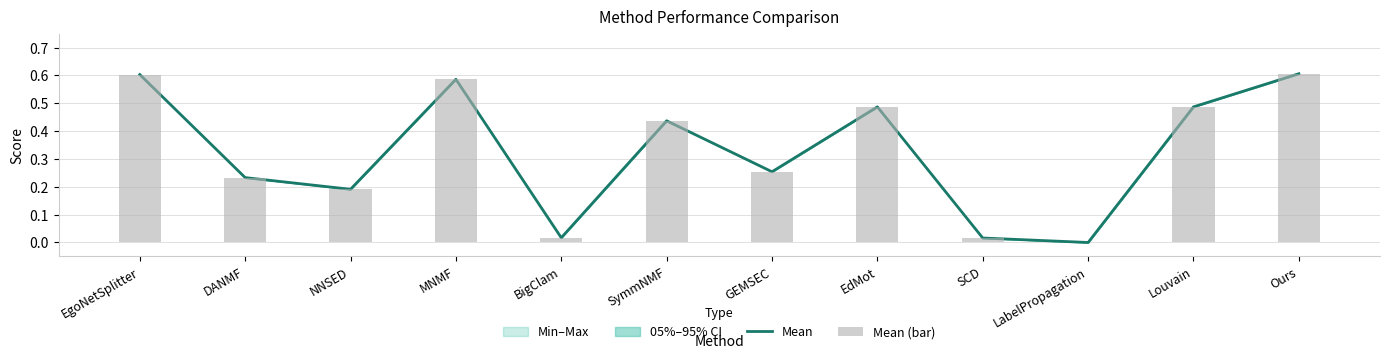

What position from the right is SymmNMF?

7